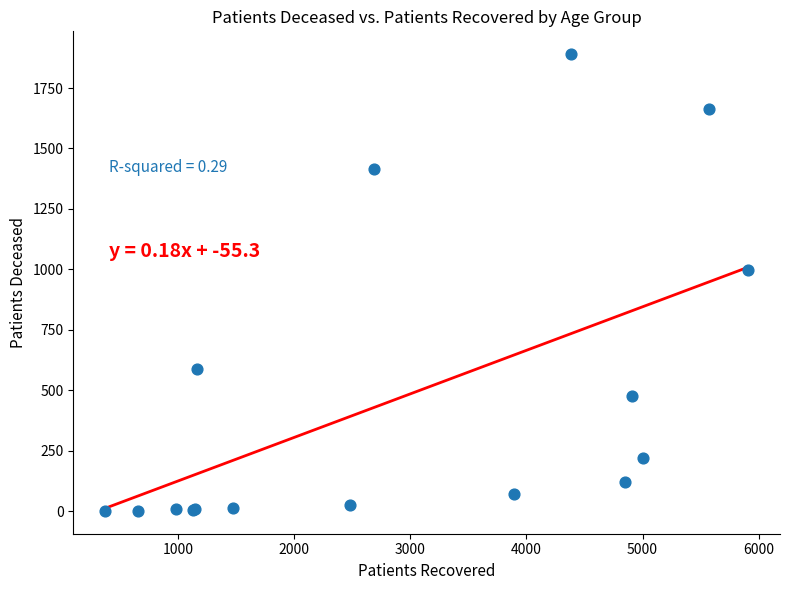

What Y value in the scatter plot is closest to 945?

998